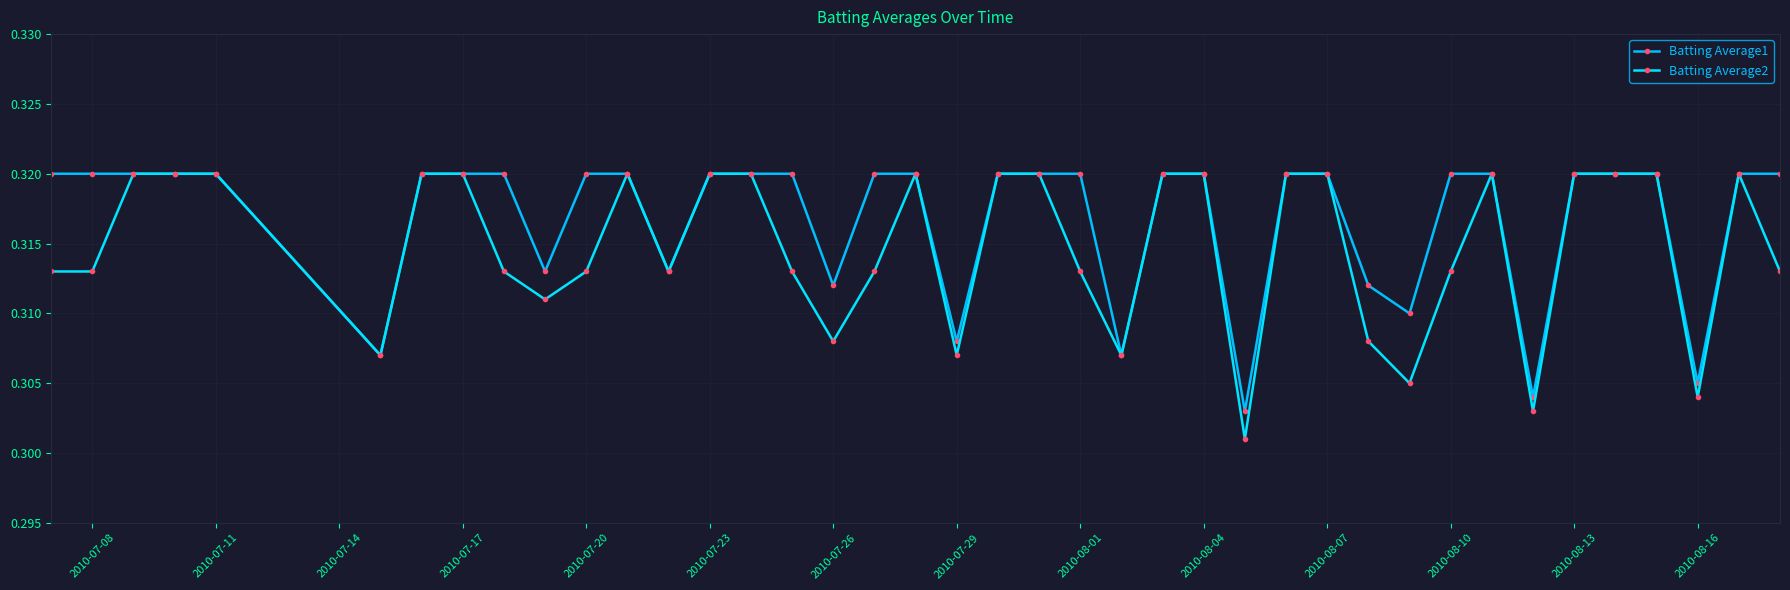

Which series has the largest total across all categories?

Batting Average1